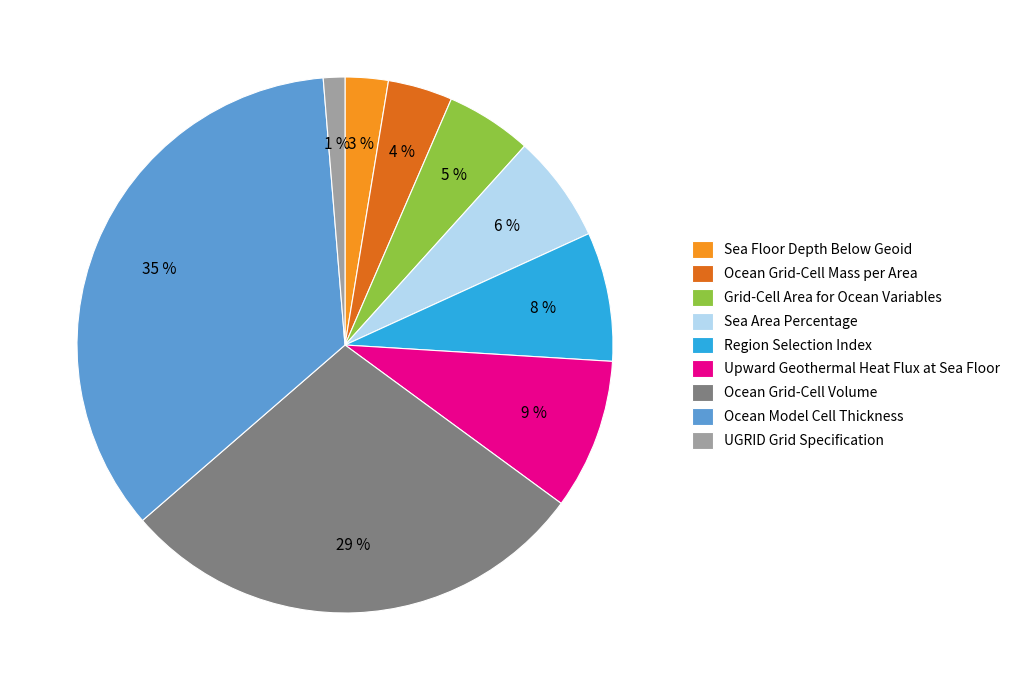

Which slice is the largest?

Ocean Model Cell Thickness